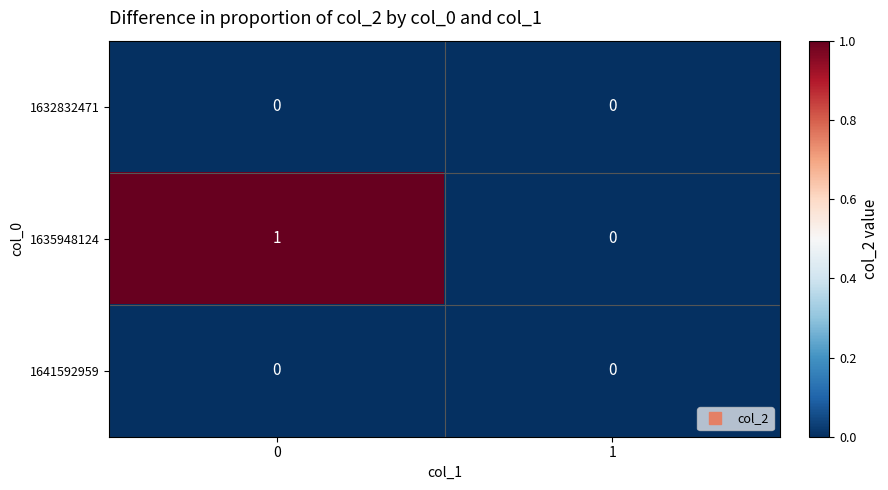

Rank the categories by 1635948124 value from highest to lowest.

0, 1